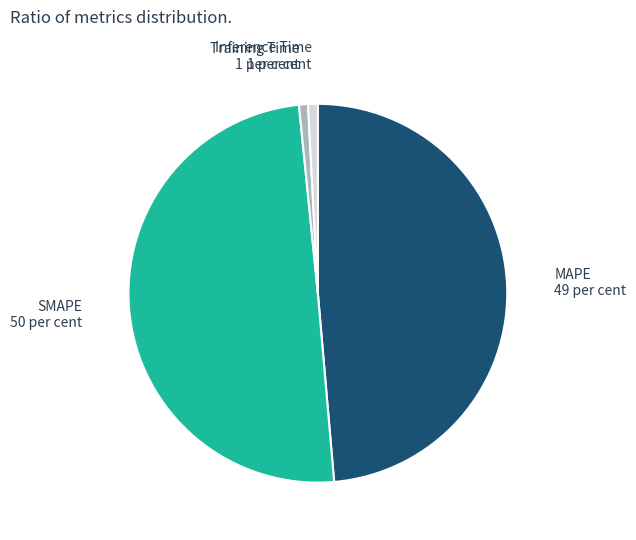

Does MAPE represent more than half of the total?

No